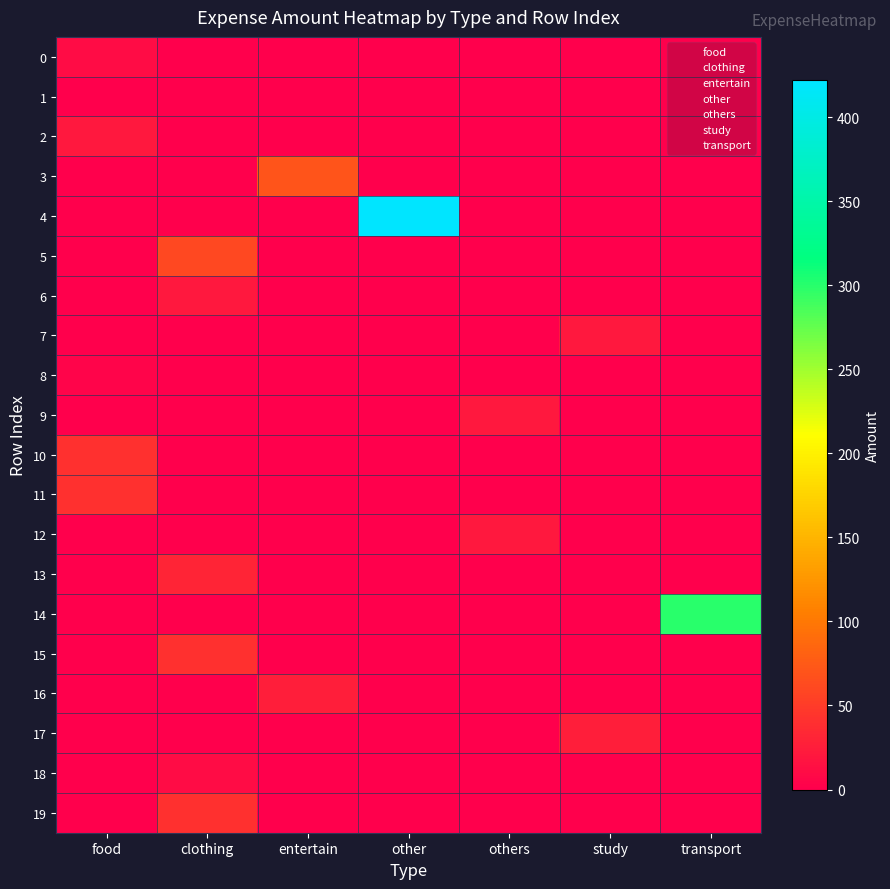

Reading left to right, transcribe all the data shown in this chart.

food: food=10.0	clothing=0.0	entertain=0.0	other=0.0	others=0.0	study=0.0	transport=0.0
clothing: food=0.0	clothing=1.0	entertain=0.0	other=0.0	others=0.0	study=0.0	transport=0.0
food2: food=20.0	clothing=0.0	entertain=0.0	other=0.0	others=0.0	study=0.0	transport=0.0
entertain: food=0.0	clothing=0.0	entertain=70.0	other=0.0	others=0.0	study=0.0	transport=0.0
other: food=0.0	clothing=0.0	entertain=0.0	other=422.0	others=0.0	study=0.0	transport=0.0
clothing2: food=0.0	clothing=30.0	entertain=0.0	other=0.0	others=0.0	study=0.0	transport=0.0
clothing3: food=0.0	clothing=60.9	entertain=0.0	other=0.0	others=0.0	study=0.0	transport=0.0
study: food=0.0	clothing=0.0	entertain=0.0	other=0.0	others=0.0	study=20.0	transport=0.0
food3: food=4.8	clothing=0.0	entertain=0.0	other=0.0	others=0.0	study=0.0	transport=0.0
others: food=0.0	clothing=0.0	entertain=0.0	other=0.0	others=20.0	study=0.0	transport=0.0
food4: food=40.0	clothing=0.0	entertain=0.0	other=0.0	others=0.0	study=0.0	transport=0.0
food5: food=40.0	clothing=0.0	entertain=0.0	other=0.0	others=0.0	study=0.0	transport=0.0
others2: food=0.0	clothing=0.0	entertain=0.0	other=0.0	others=20.0	study=0.0	transport=0.0
clothing4: food=0.0	clothing=20.0	entertain=0.0	other=0.0	others=0.0	study=0.0	transport=0.0
transport: food=0.0	clothing=0.0	entertain=0.0	other=0.0	others=0.0	study=0.0	transport=300.0
clothing5: food=0.0	clothing=40.0	entertain=0.0	other=0.0	others=0.0	study=0.0	transport=0.0
entertain2: food=0.0	clothing=0.0	entertain=25.0	other=0.0	others=0.0	study=0.0	transport=0.0
study2: food=0.0	clothing=0.0	entertain=0.0	other=0.0	others=0.0	study=26.0	transport=0.0
clothing6: food=0.0	clothing=10.0	entertain=0.0	other=0.0	others=0.0	study=0.0	transport=0.0
clothing7: food=0.0	clothing=40.0	entertain=0.0	other=0.0	others=0.0	study=0.0	transport=0.0